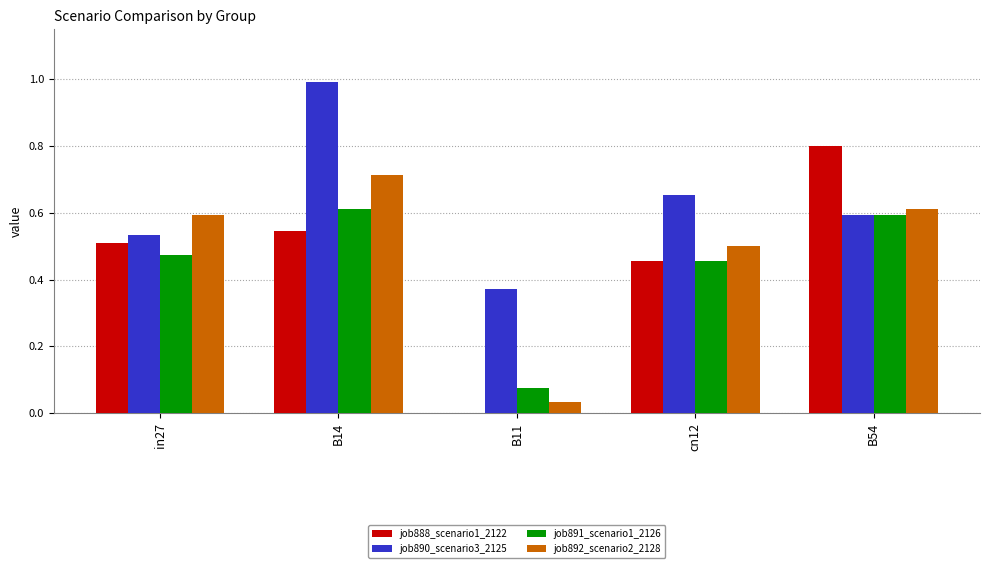

Is the value of job891_scenario1_2126 at cn12 greater than the value of job892_scenario2_2128 at in27?

No